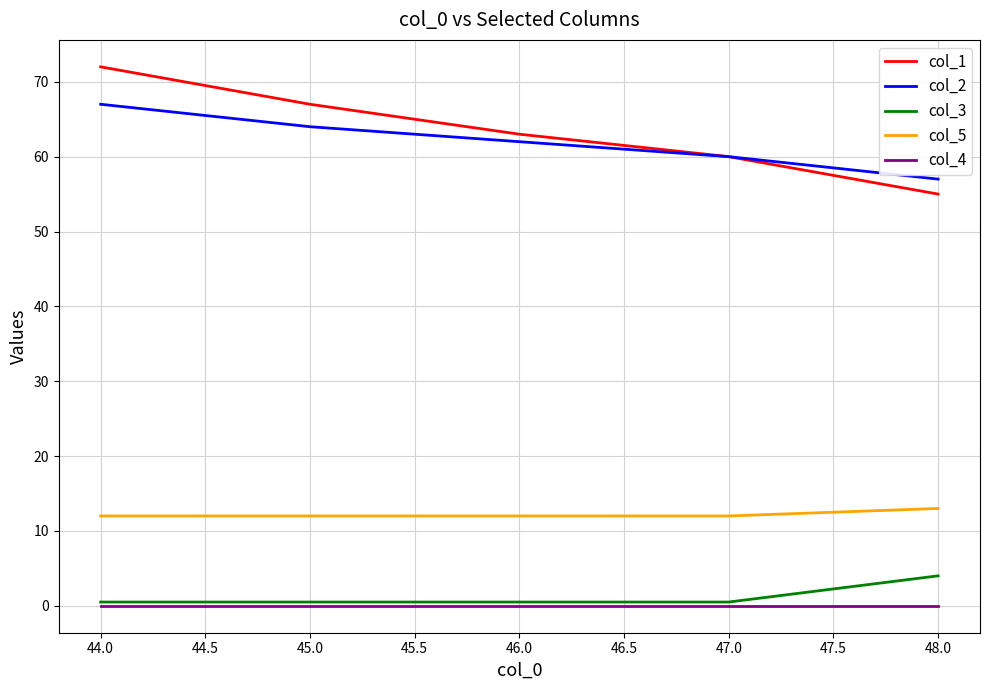

True or false: col_1 and col_4 cross at least once.

False